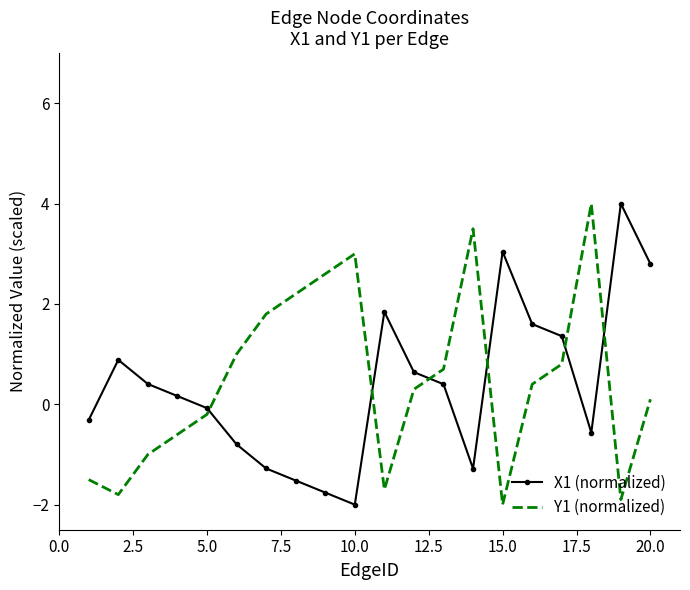

What is the difference between the maximum and minimum values in the Y1 (normalized) series?

6.0